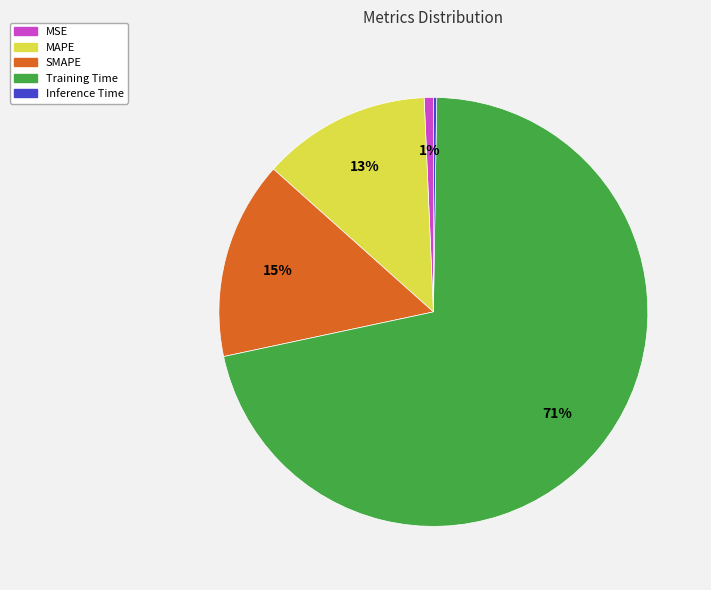

Is it true that MSE is 1% of the pie?

True